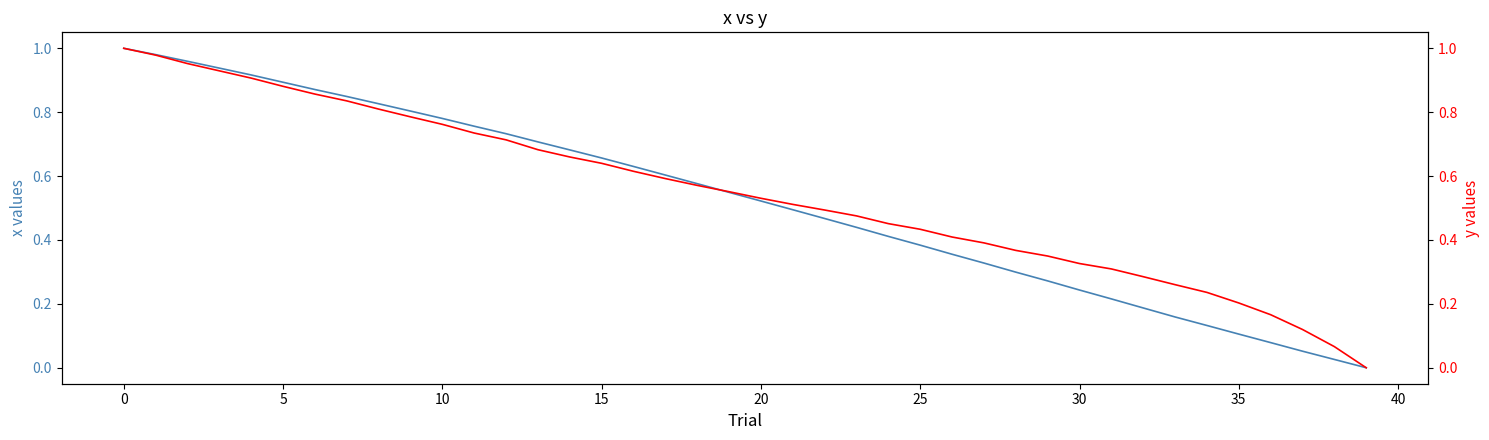

At how many categories does at least one series exceed 0?

39